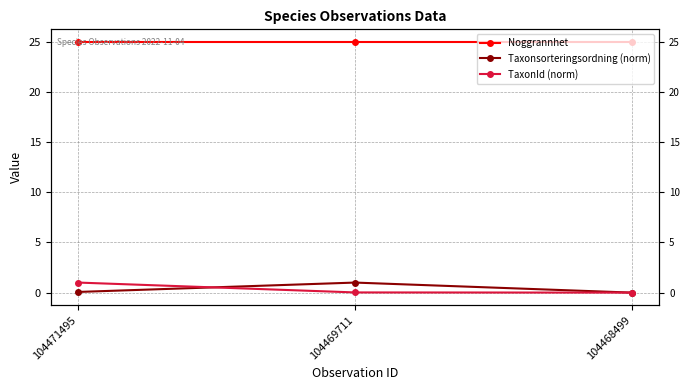

How many lines are shown in the chart?

3